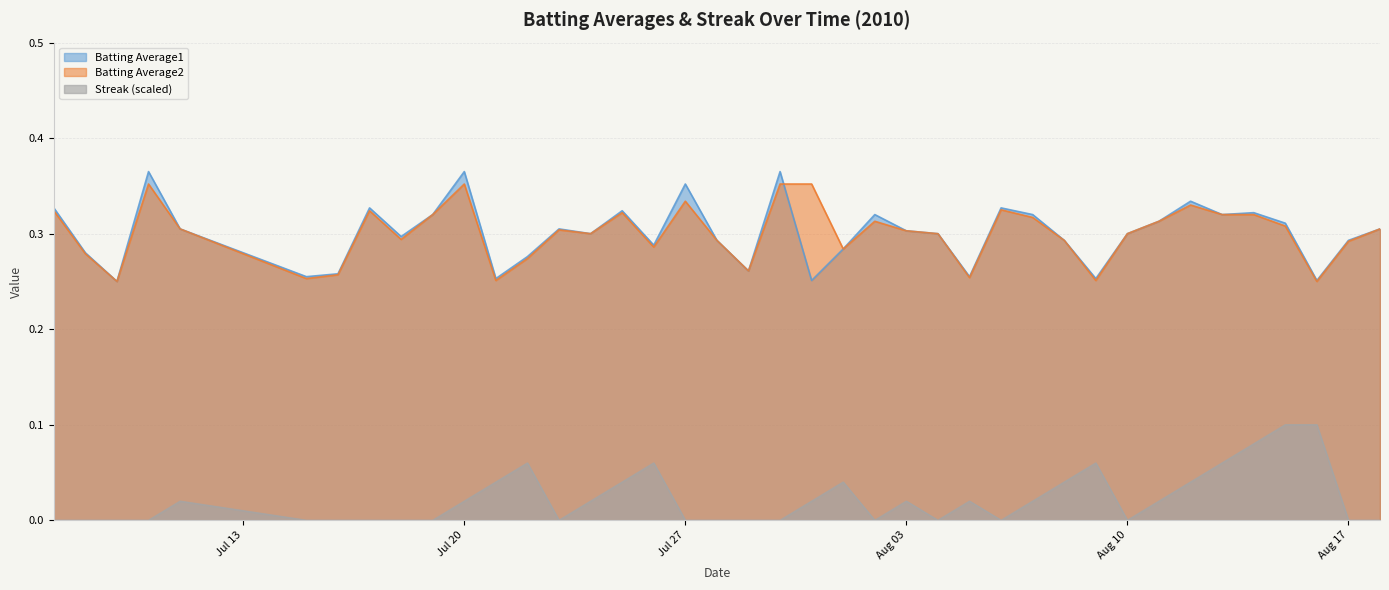

Is it true that Batting Average1 equals 0.2 at Aug 10?

False